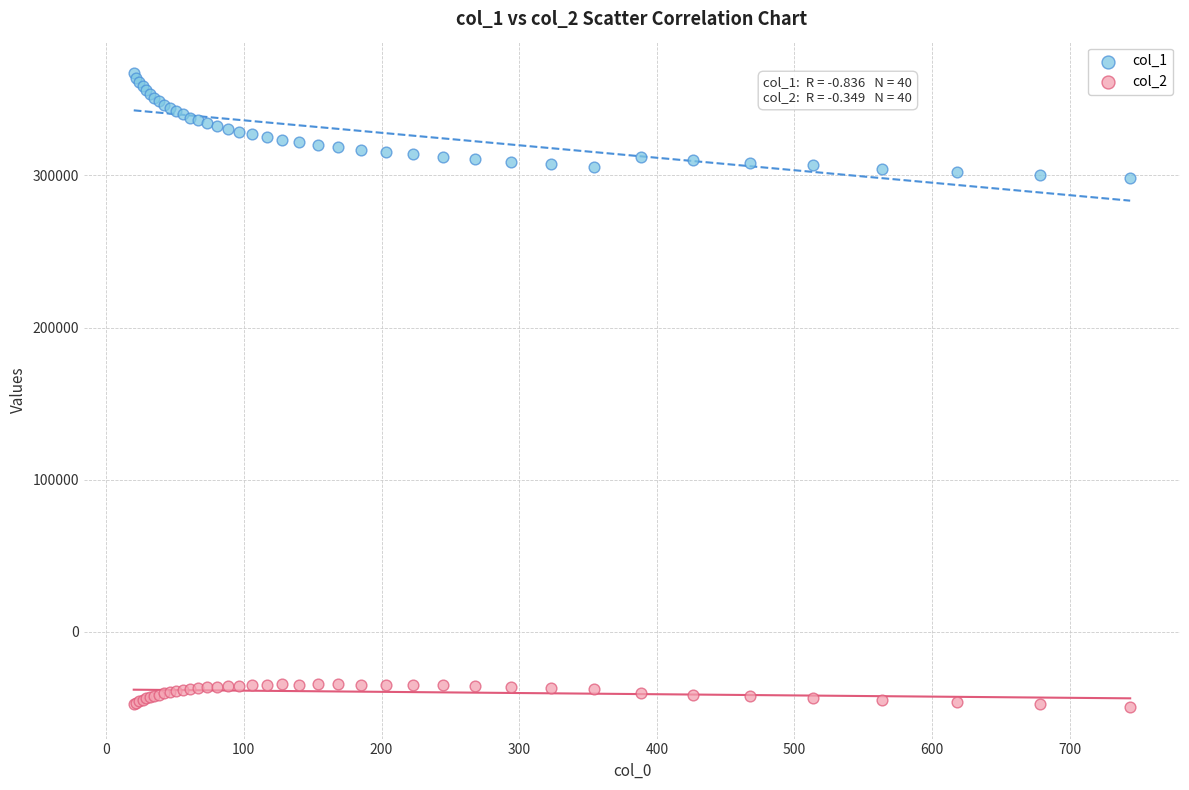

Which series has the largest Y range (max minus min)?

col_1